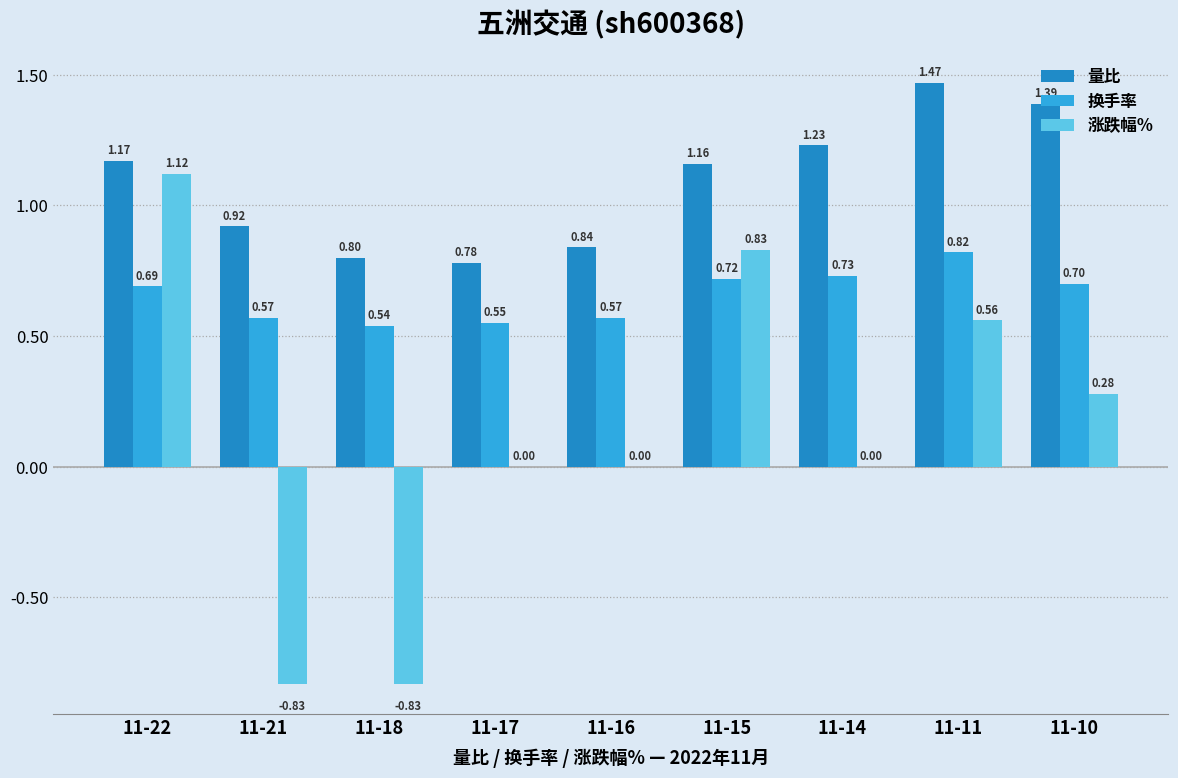

Which series changed the most between 11-22 and 11-11?

涨跌幅%